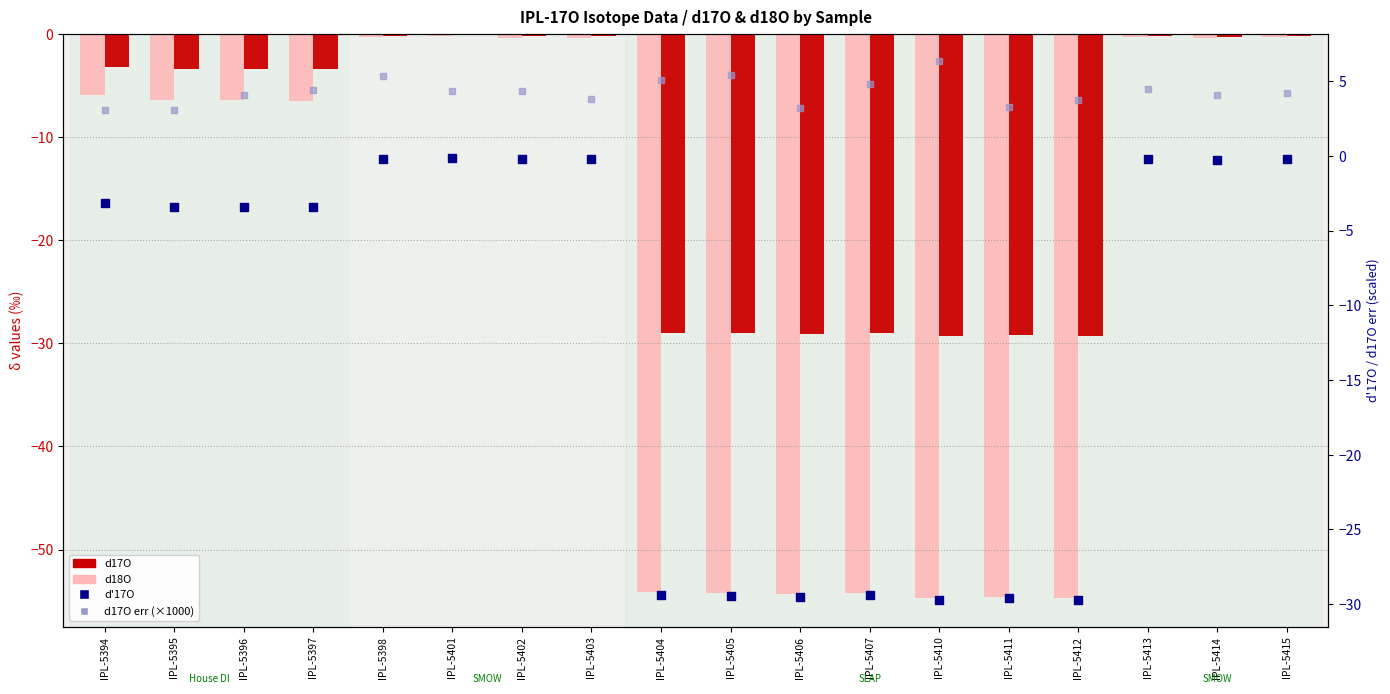

At which category is the sum across all series the highest?

IPL-5398